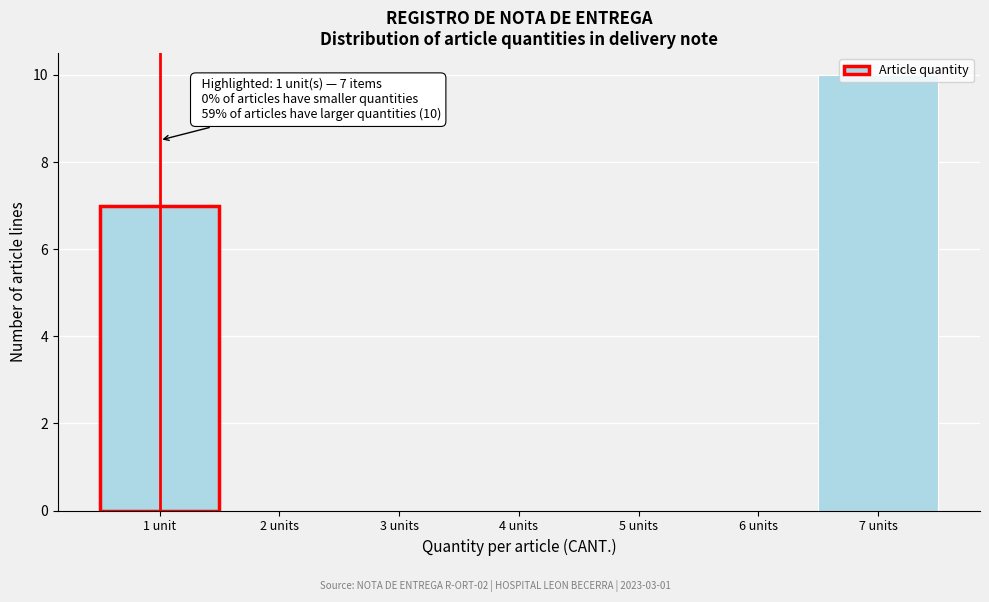

At which category does the chart reach its peak across all series?

7 units